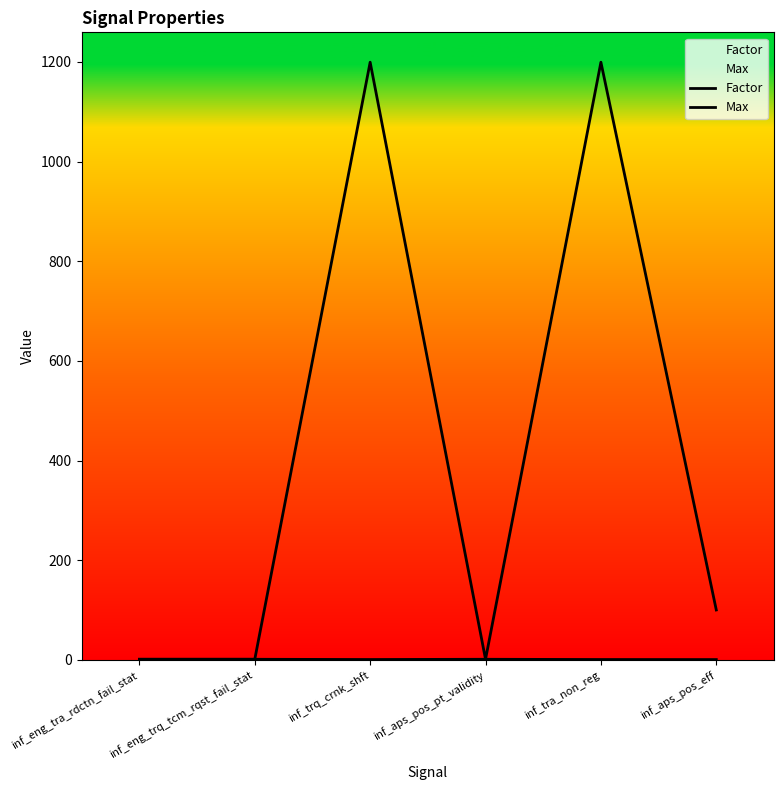

What is the value of the Max point at the 2nd from the left?

1.0